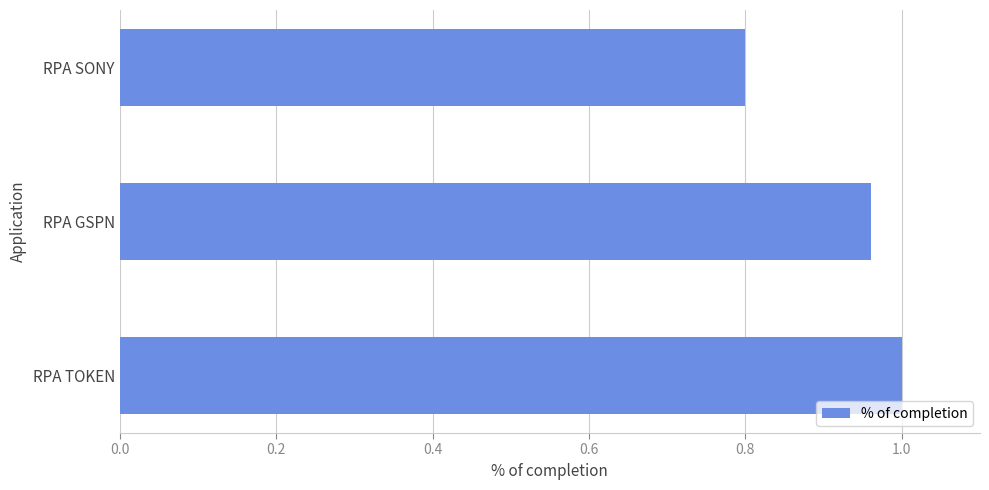

List the labels in order of value, largest first.

RPA TOKEN, RPA GSPN, RPA SONY